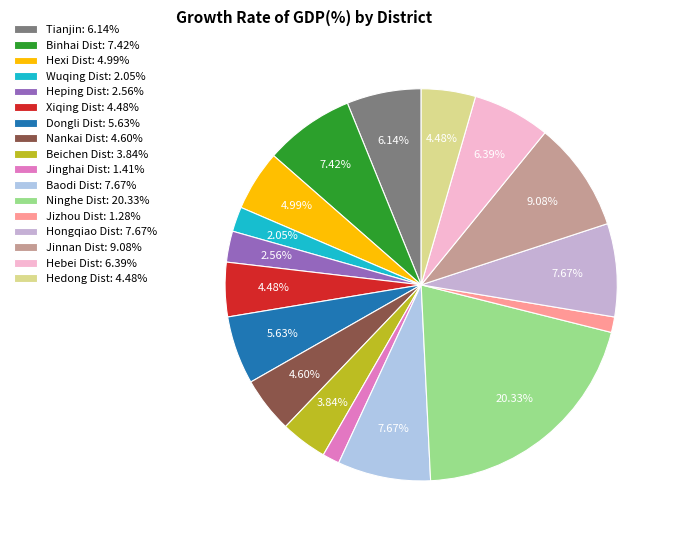

What is the largest slice in the pie chart?

Ninghe Dist